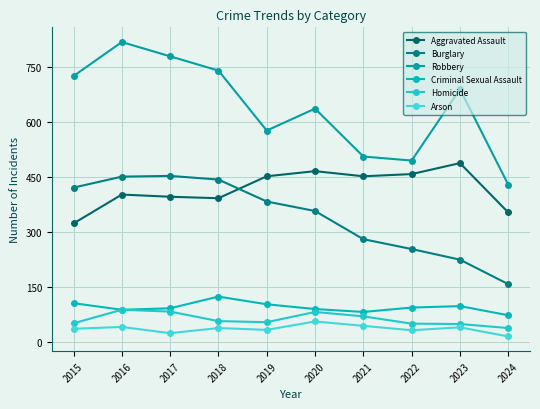

What is the smallest value displayed?

14